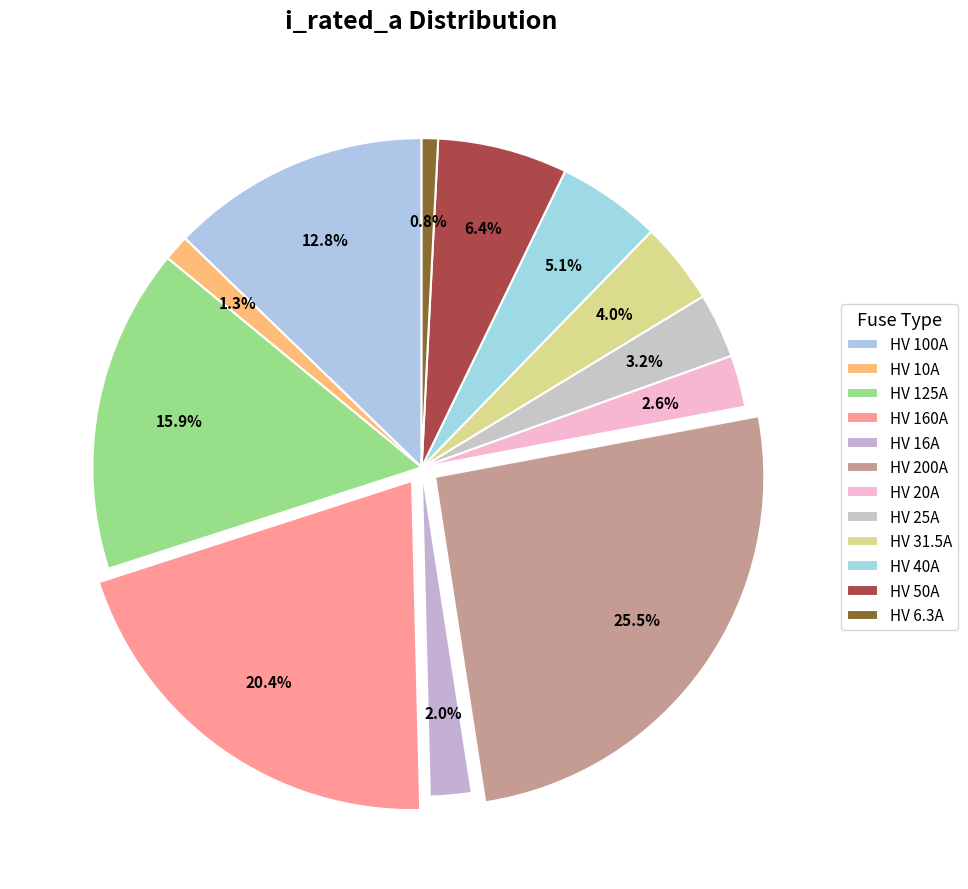

How many slices are in this pie chart?

12